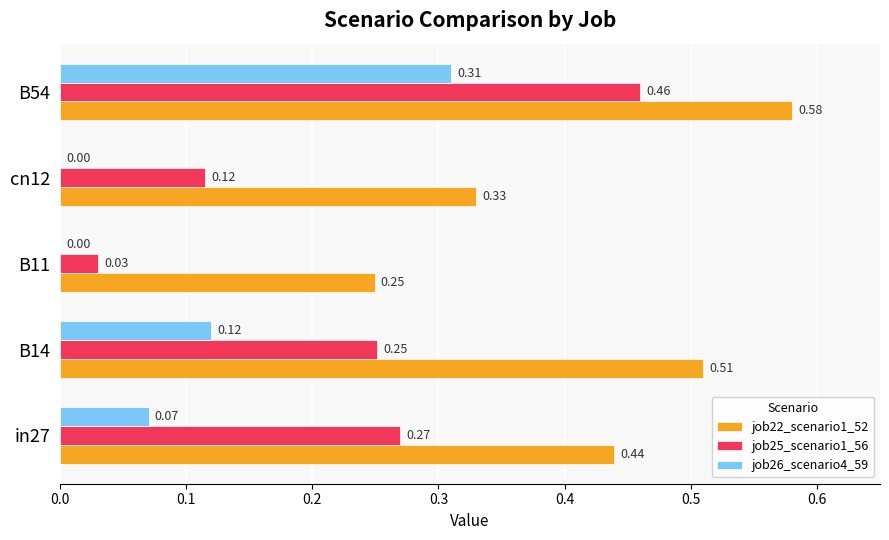

Which series has the largest total across all categories?

job22_scenario1_52